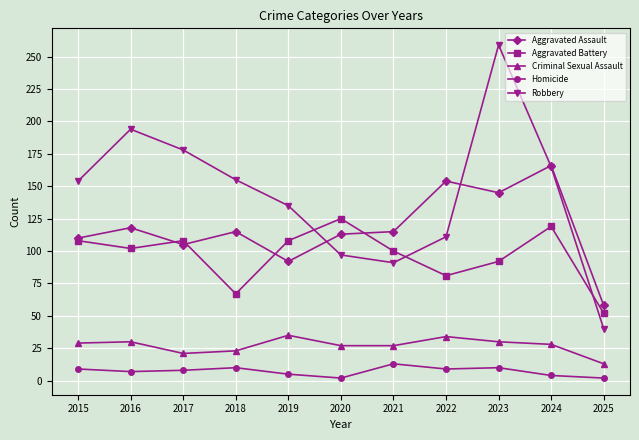

True or false: Robbery has more than 2 points higher than both neighbors.

False